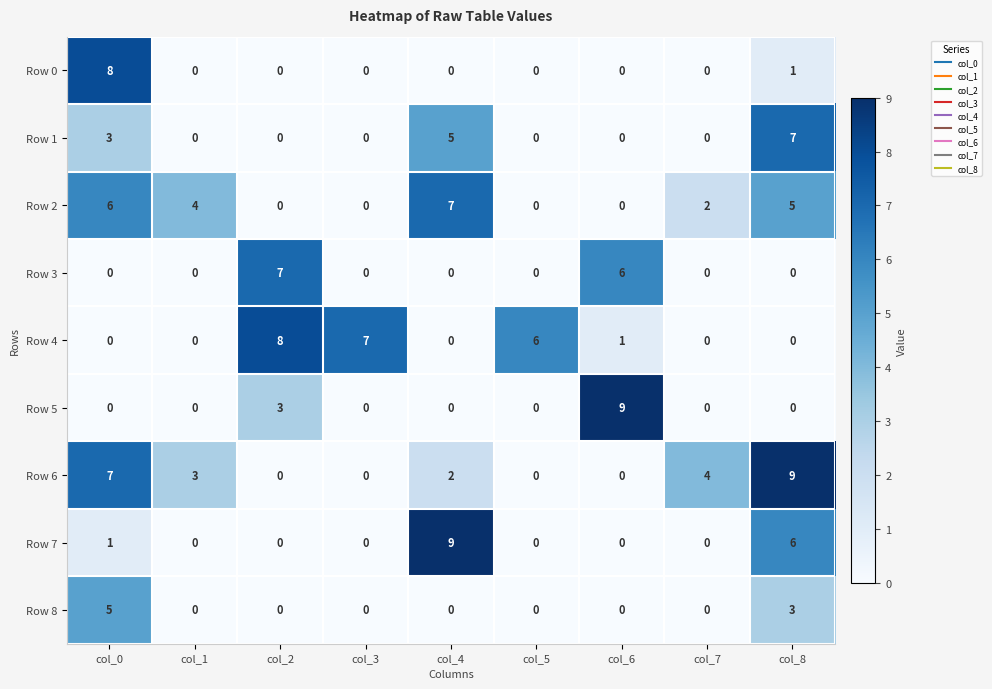

The value of Row 5 at col_1 is 5. True or false?

False